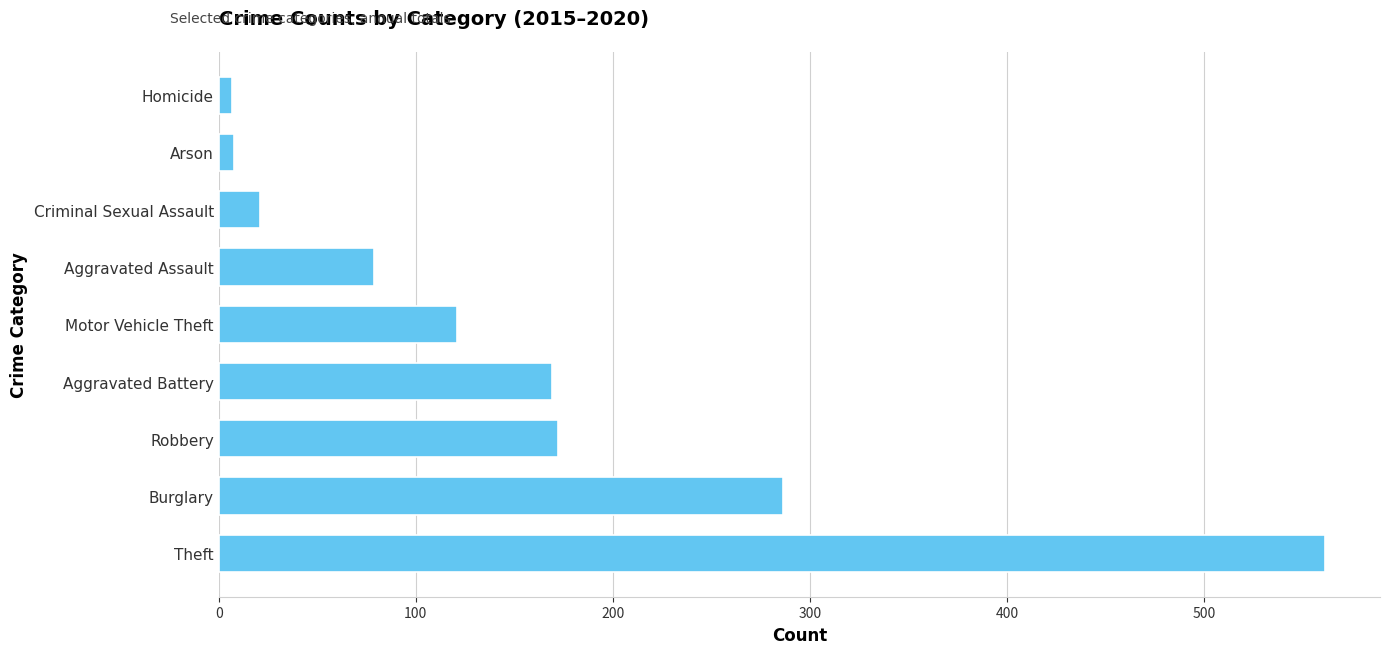

Which label corresponds to the largest value in the chart?

Theft